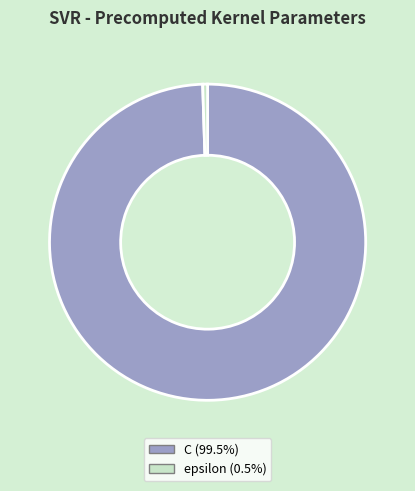

Approximately how many times larger is the value at C compared to epsilon?

200.0